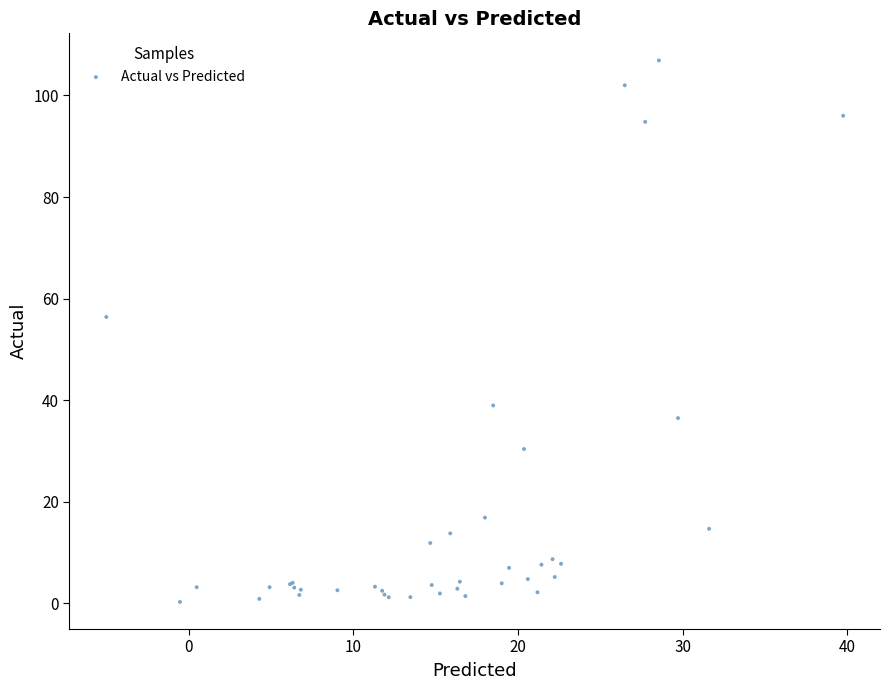

What Y value in the scatter plot is closest to 53?

56.4